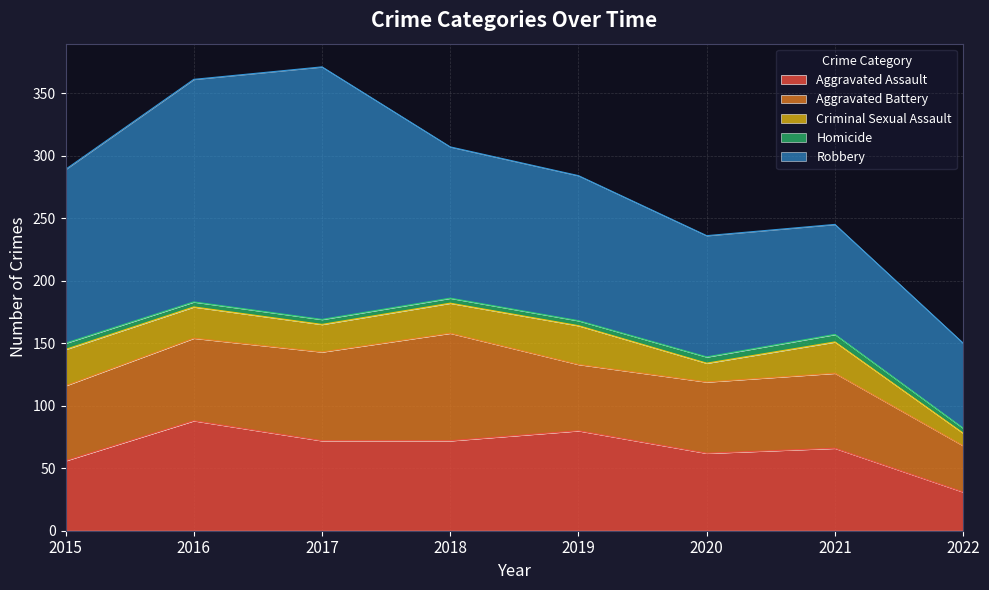

At which label does Aggravated Battery reach its minimum?

2022